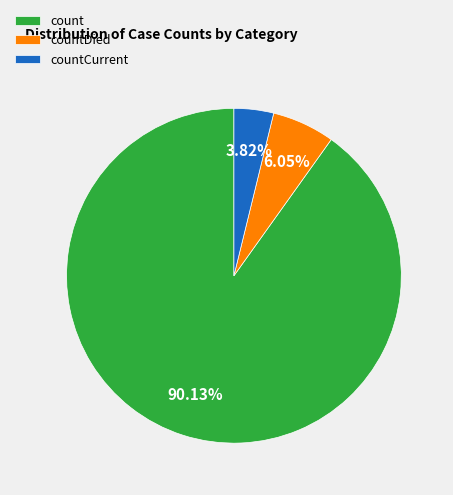

Rank the categories by value from highest to lowest.

count, countDied, countCurrent